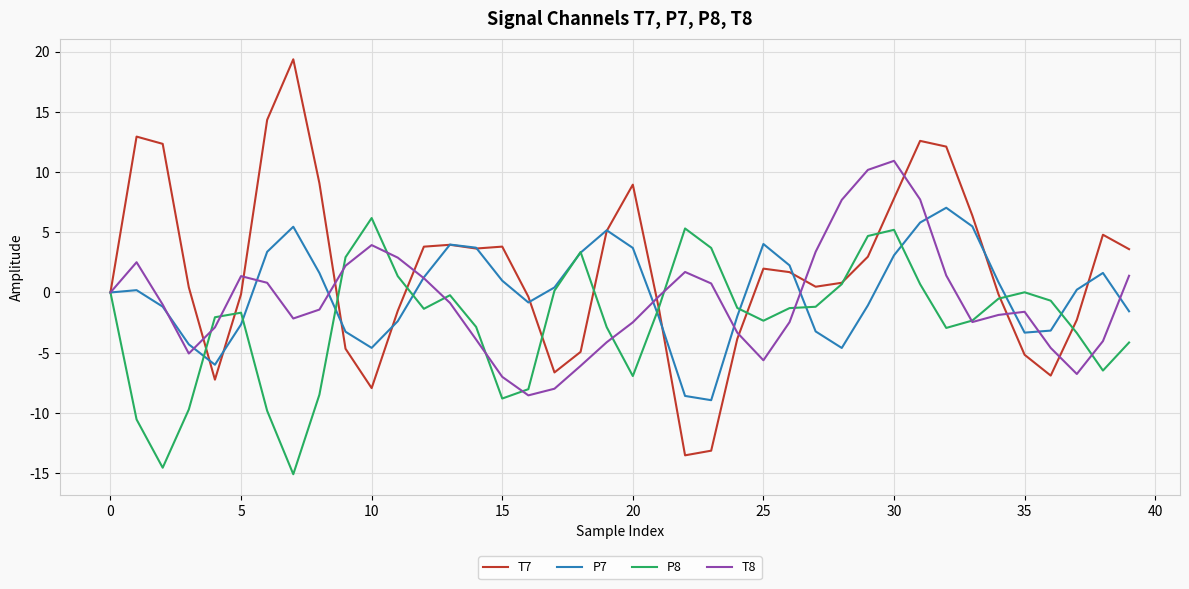

What is the difference between the maximum and minimum values in the T8 series?

19.5